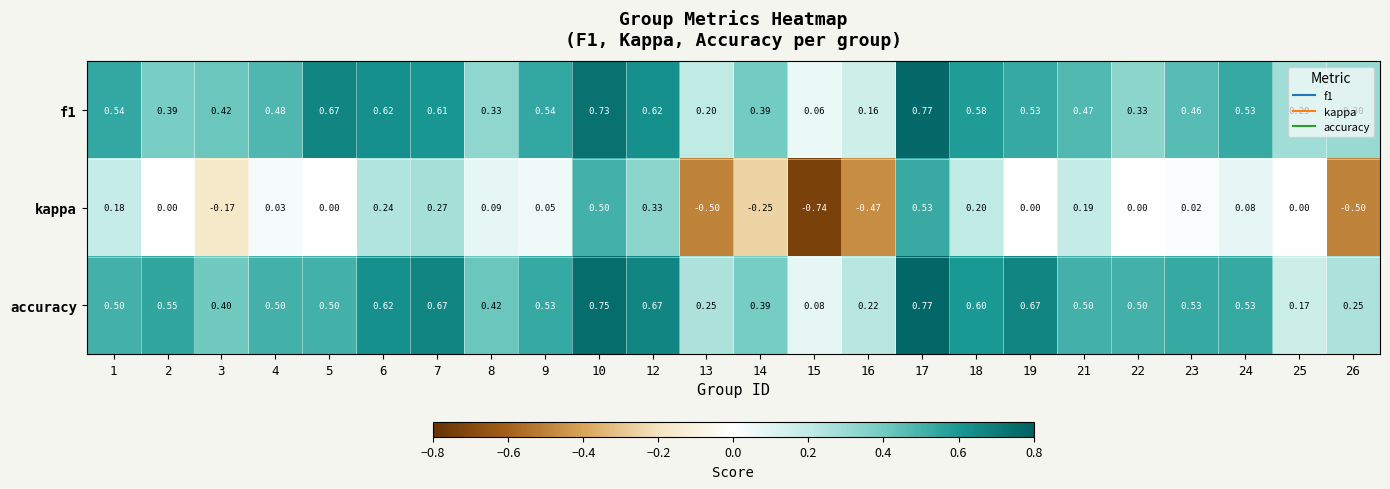

Which series has the largest total across all categories?

accuracy